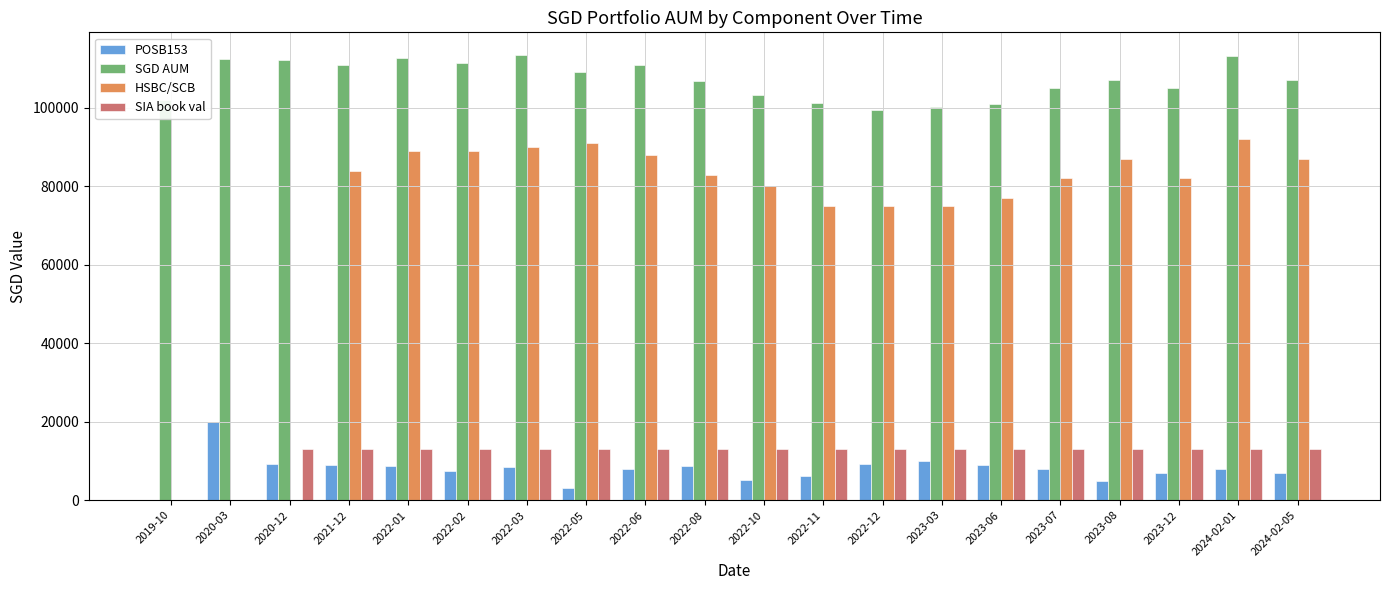

What is the maximum value for SIA book val?

13108.5